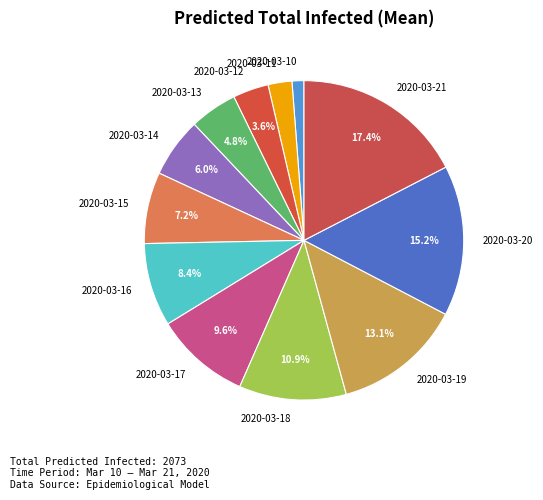

Approximately how many times larger is the value at 2020-03-18 compared to 2020-03-14?

1.8